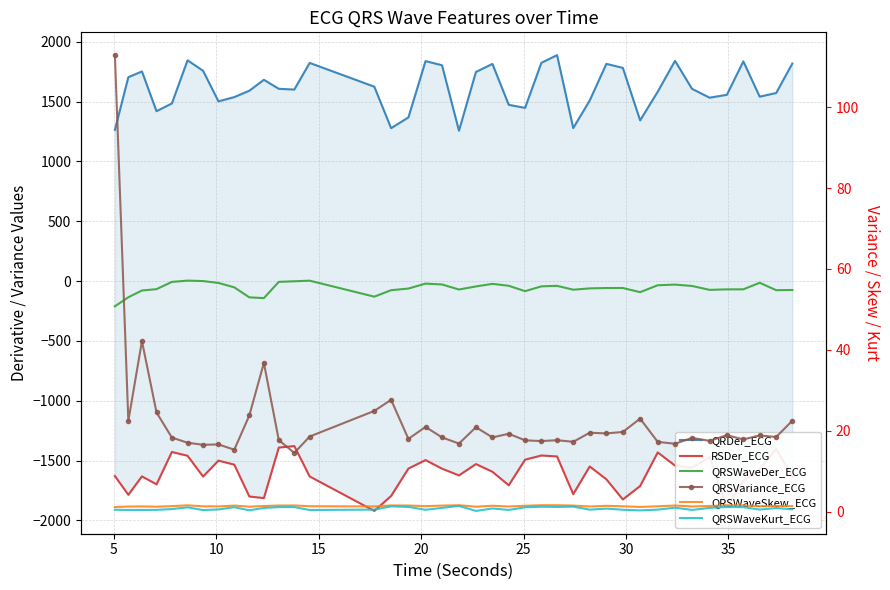

What are all the series names shown in the legend?

QRDer_ECG, RSDer_ECG, QRSWaveDer_ECG, QRSVariance_ECG, QRSWaveSkew_ECG, QRSWaveKurt_ECG